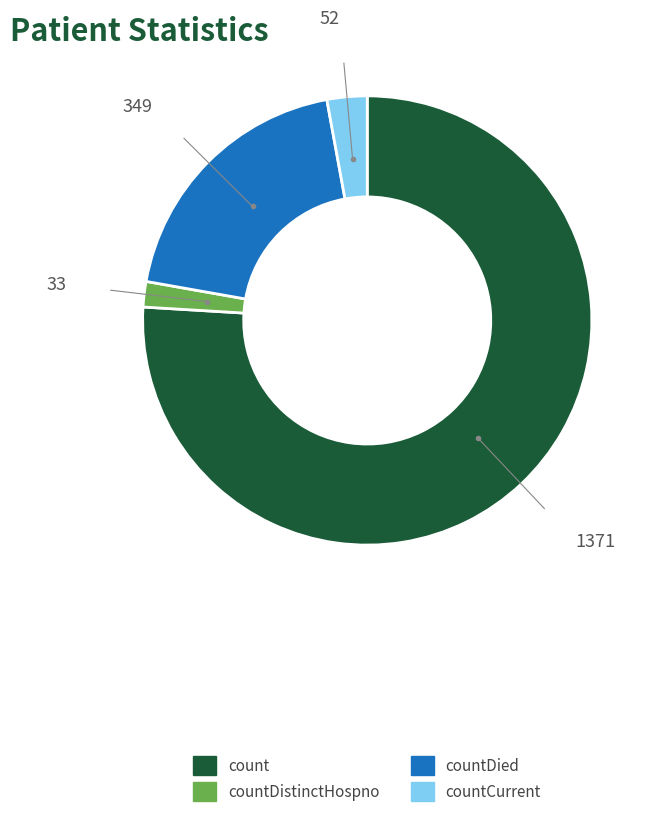

What is the ratio of the value at count to the value at countCurrent?

26.4